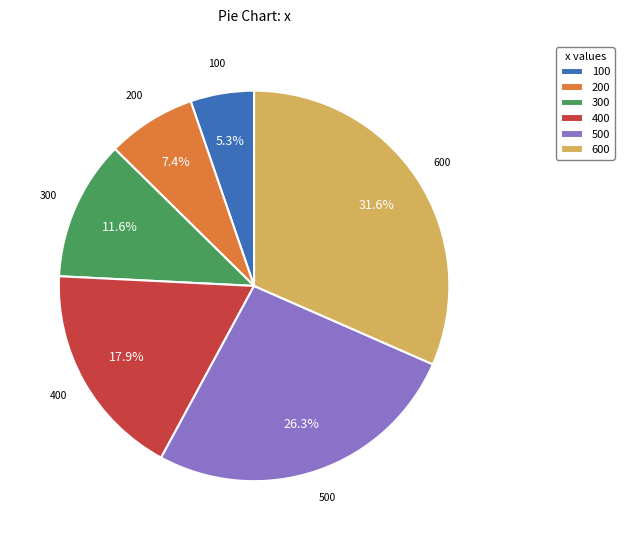

Rank the categories by value from lowest to highest.

100, 200, 300, 400, 500, 600